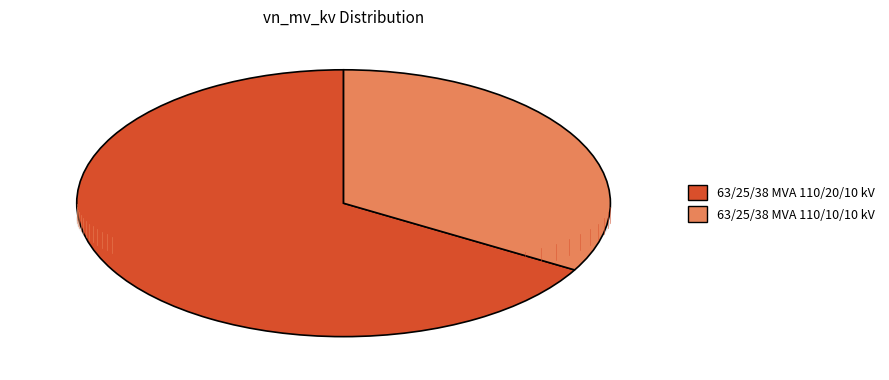

Does 63/25/38 MVA 110/10/10 kV represent more than half of the total?

No